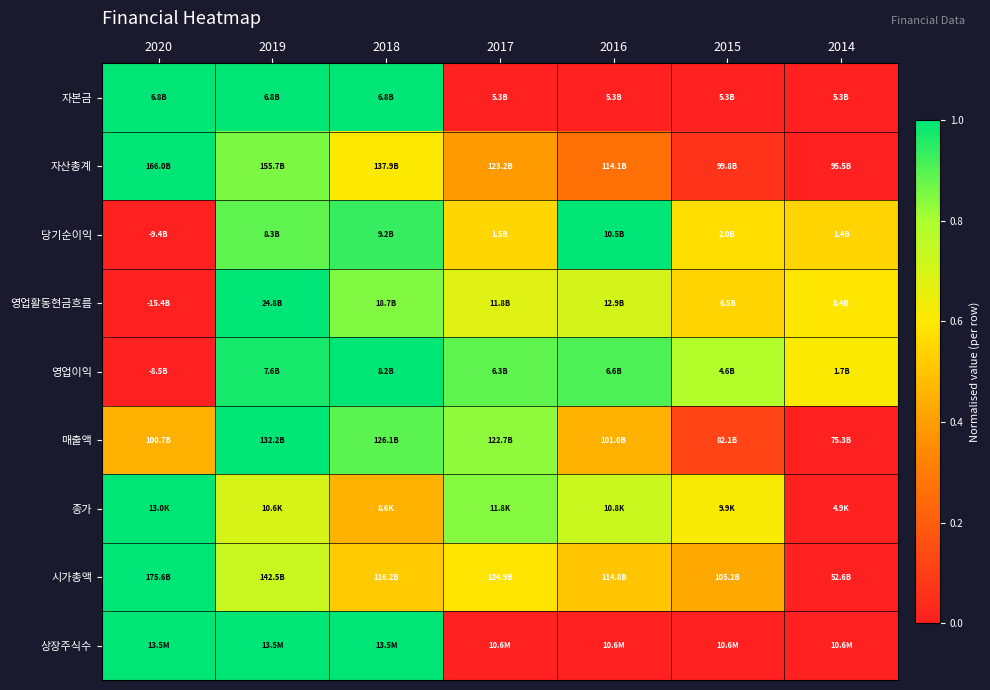

Between 2016 and 2017, which is larger?

2016